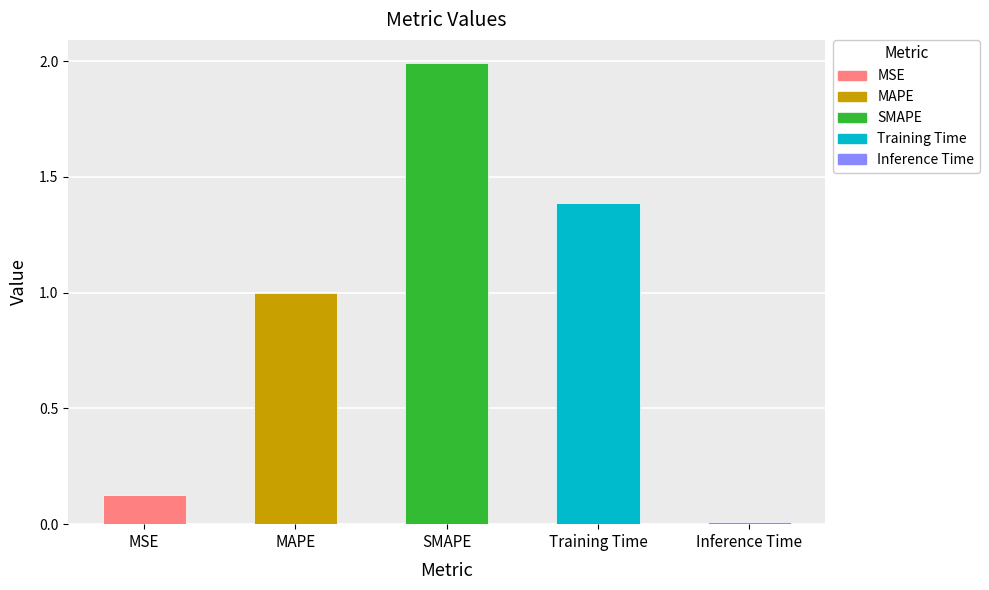

What is the difference between the second highest and second lowest values?

1.3